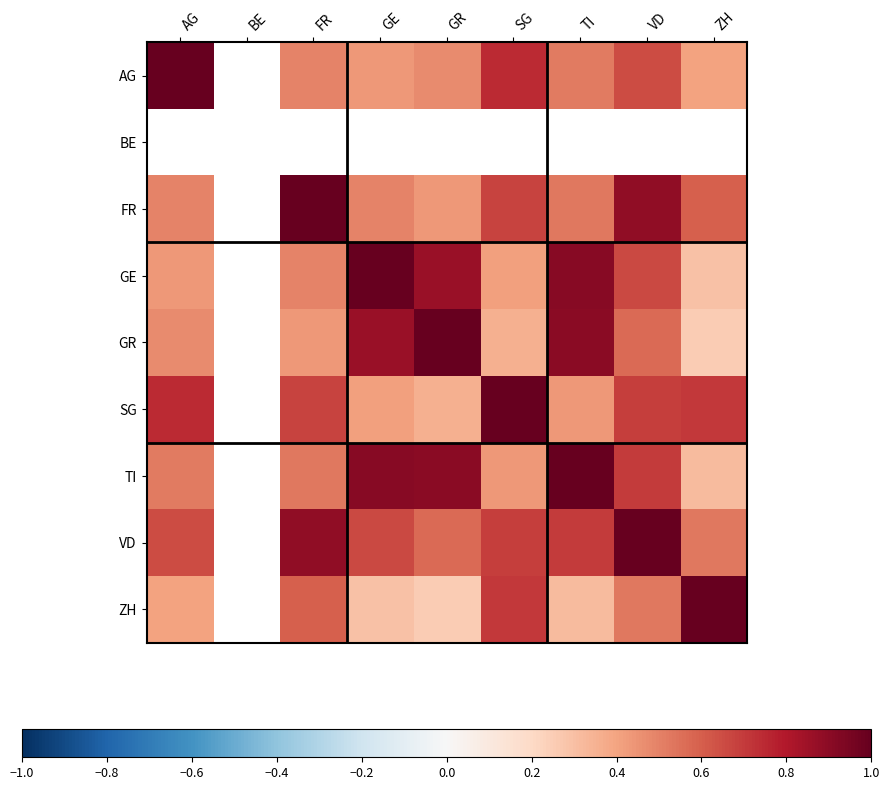

Is the value of GE at VD greater than the value of BE at FR?

No